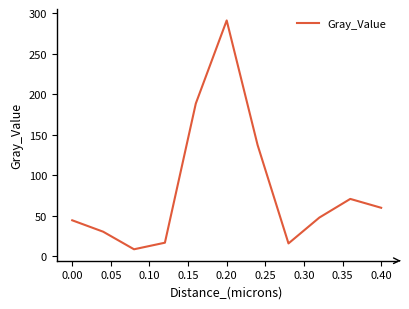

What is the maximum value shown in the chart?

291.0